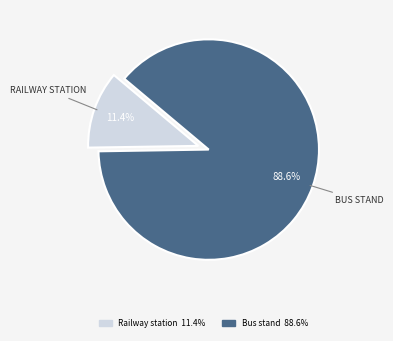

Is there a majority slice in this chart?

Yes